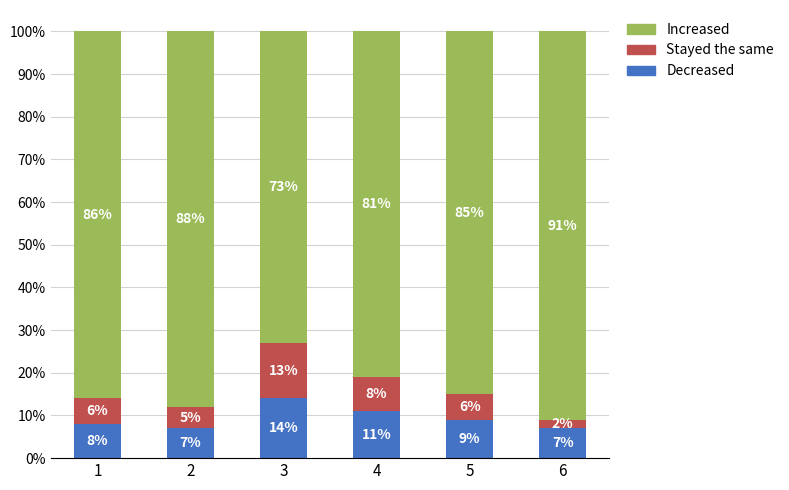

What are all the series names shown in the legend?

Increased, Stayed the same, Decreased